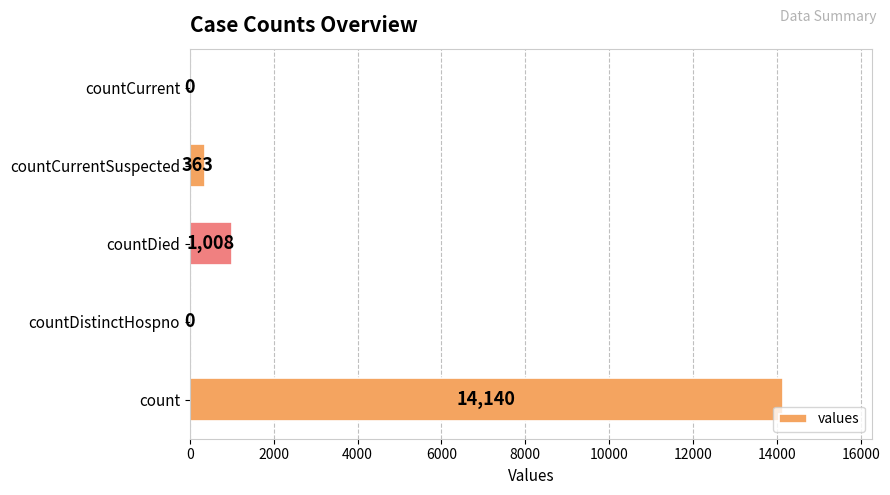

Approximately how many times larger is the value at count compared to countDied?

14.0